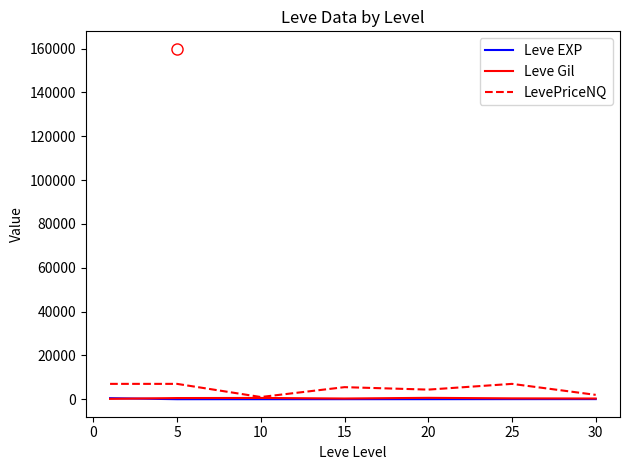

Which series has the largest range (max minus min)?

LevePriceNQ